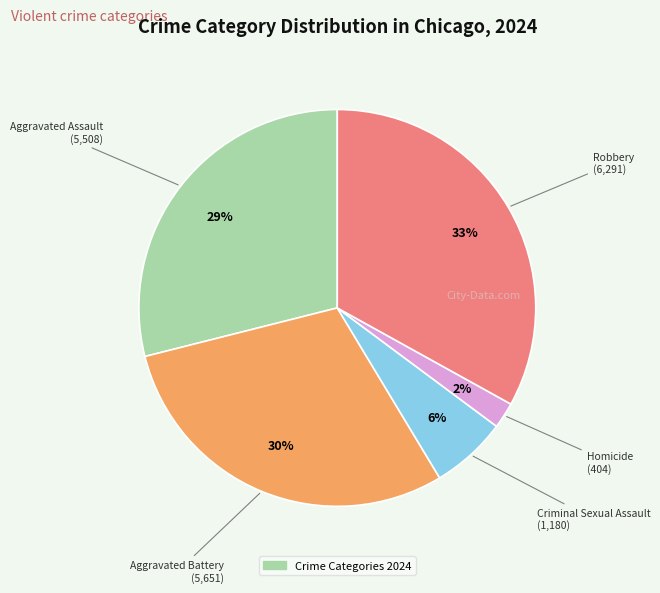

To the nearest percent, what is the difference between the largest and smallest slice percentages?

31%